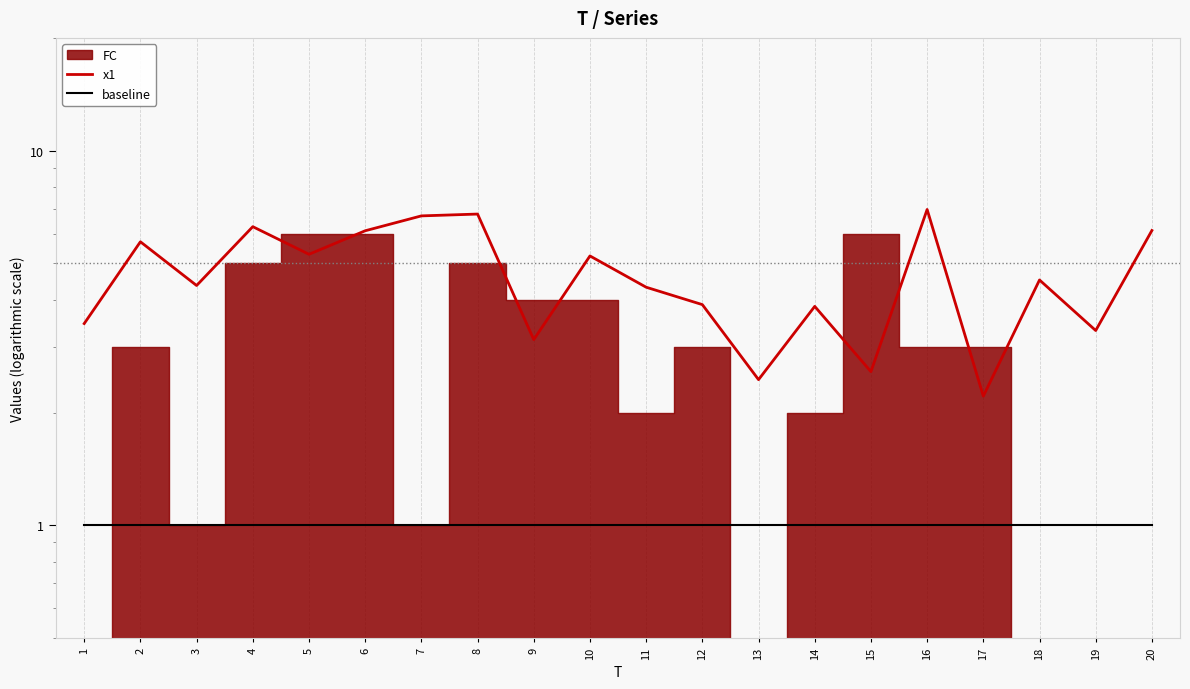

At which category is the sum across all series the highest?

16